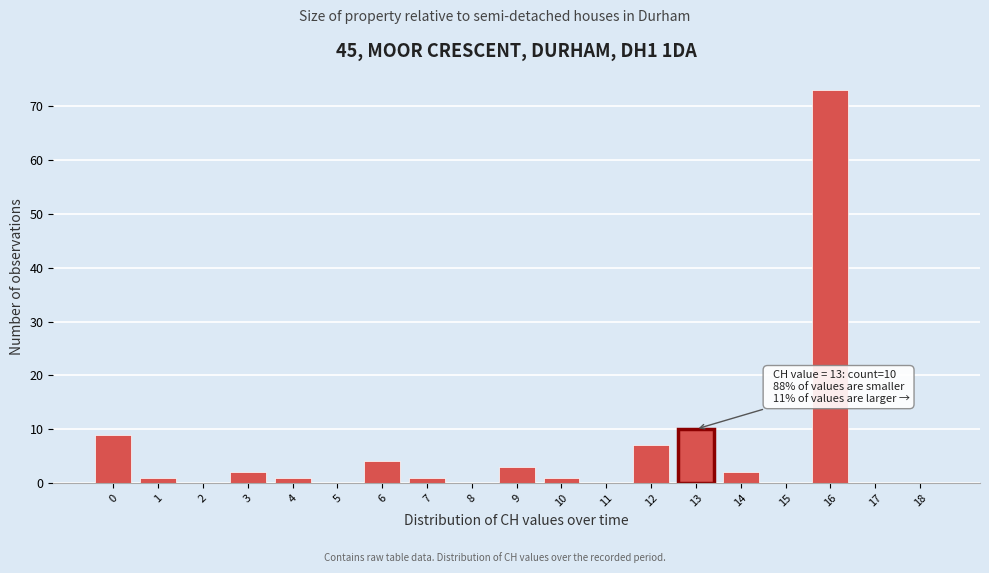

Reading right to left, transcribe all the data shown in this chart.

18=0	17=0	16=73	15=0	14=2	13=10	12=7	11=0	10=1	9=3	8=0	7=1	6=4	5=0	4=1	3=2	2=0	1=1	0=9